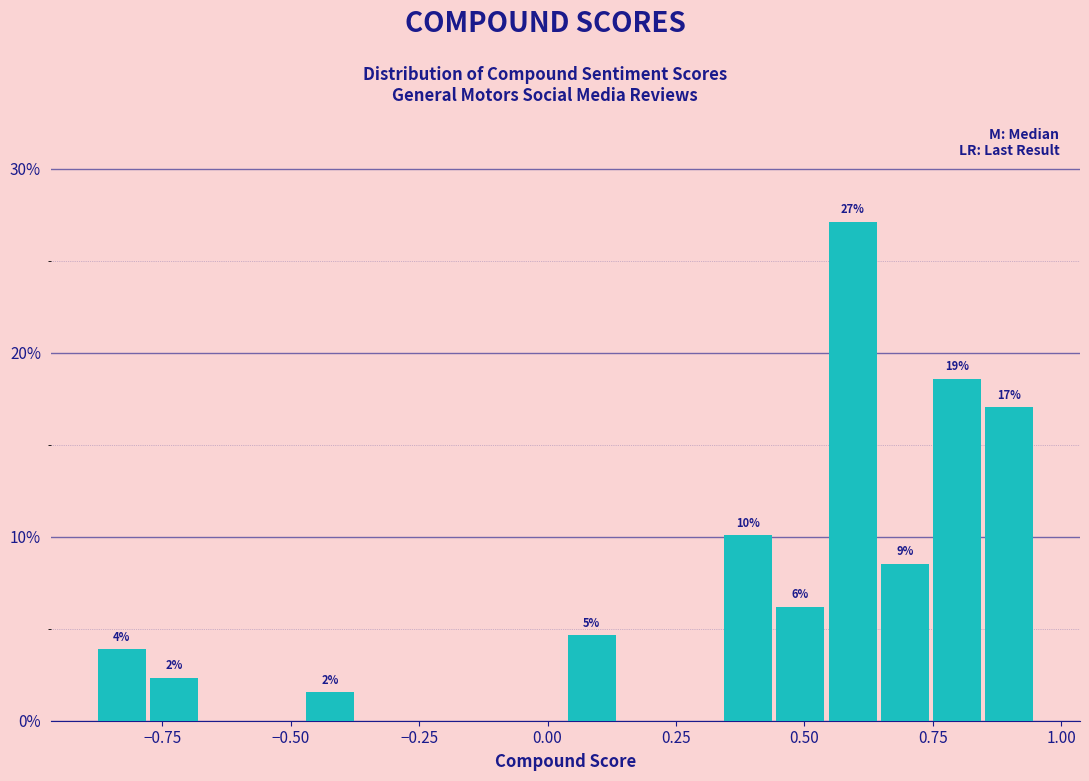

Read against the x-axis, roughly where is the centre of the tallest bar?

0.60